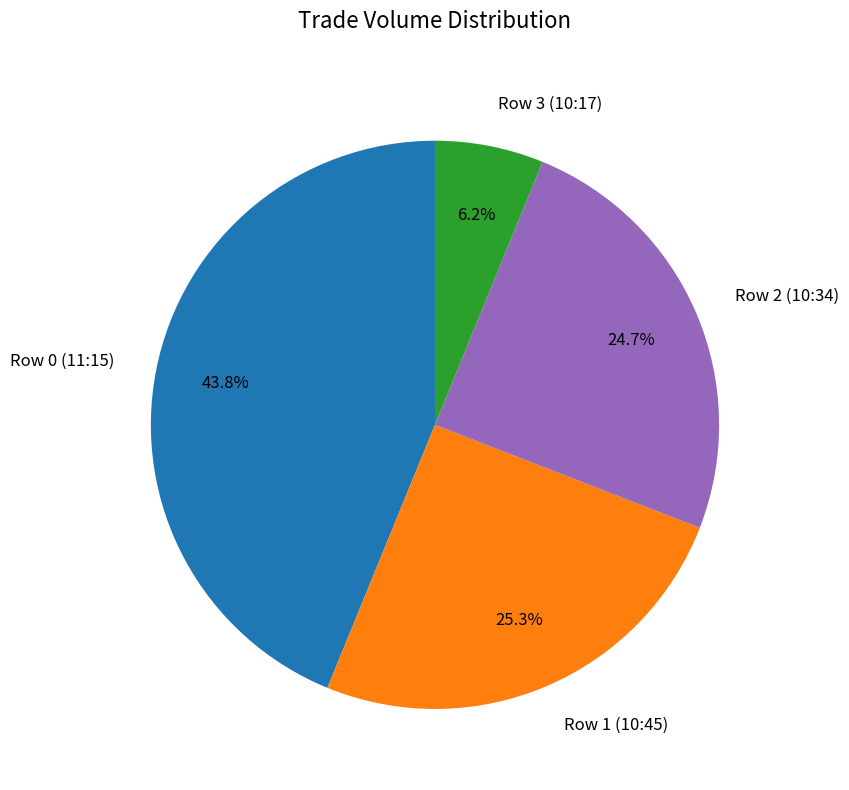

Is Row 1 (10:45) the majority of the pie?

No